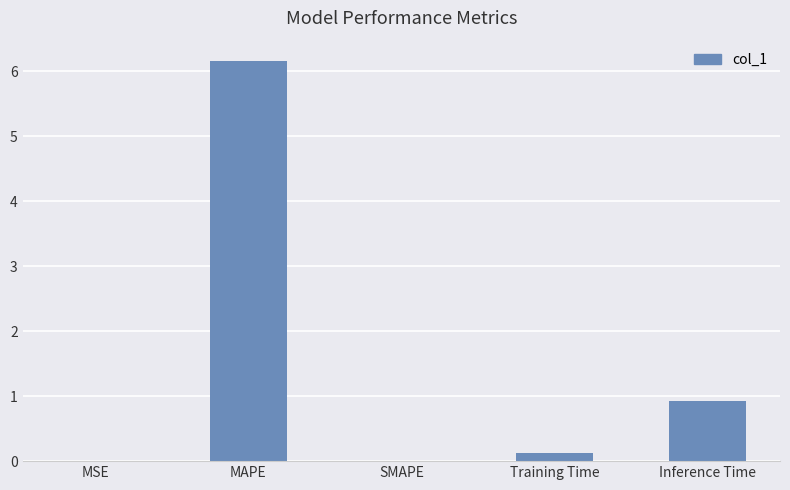

What is the sum of all values?

7.2